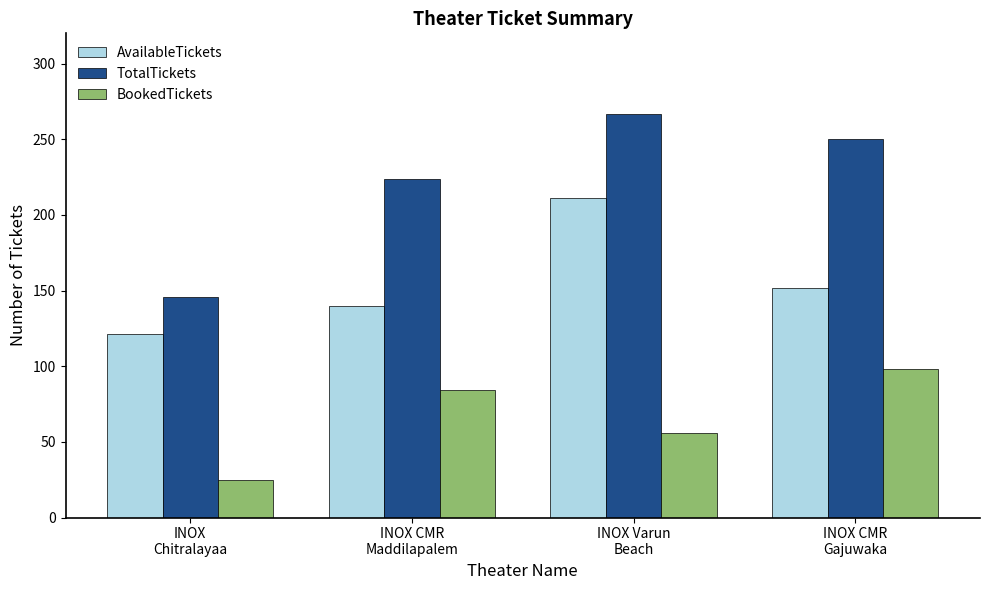

What is the average value of the TotalTickets series?

222